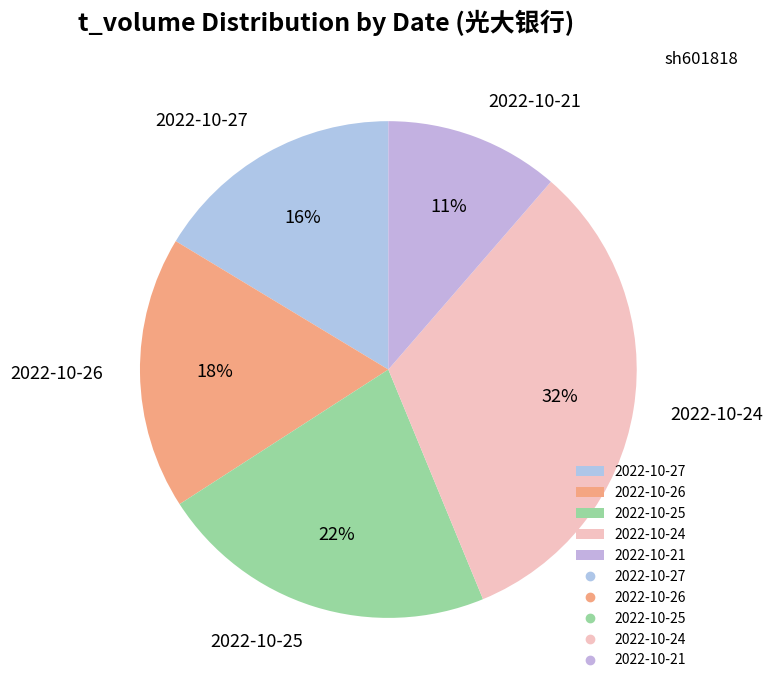

Is there a majority slice in this chart?

No